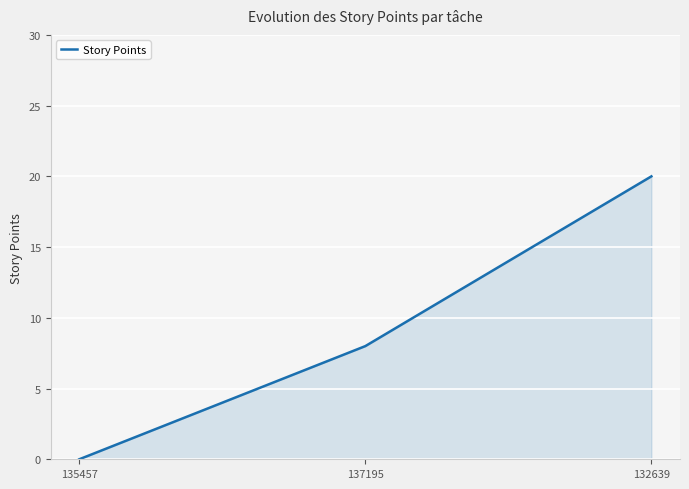

Where is the data nearest to the value 10?

137195